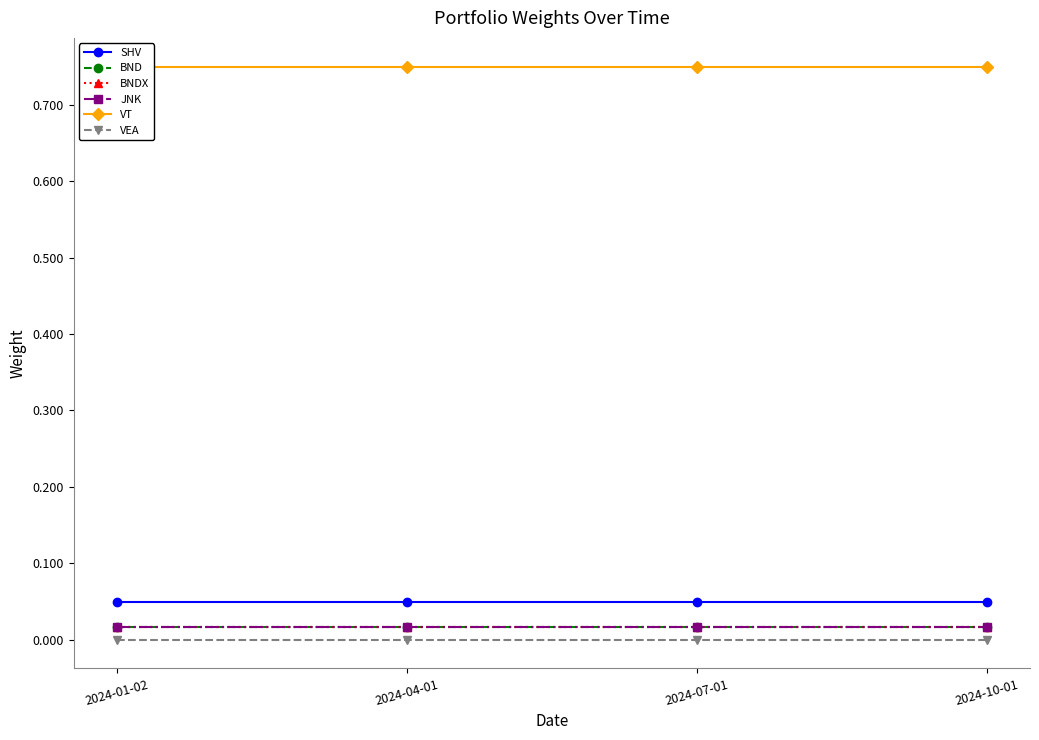

At which category is the sum across all series the highest?

2024-01-02